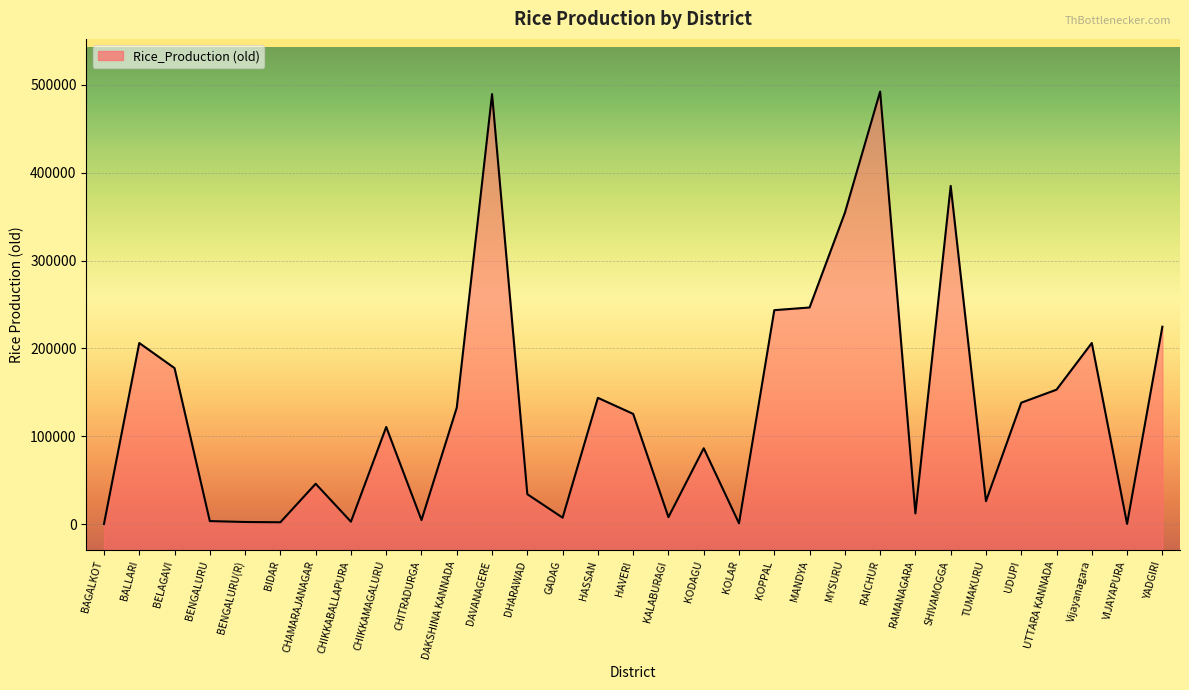

How many lines are shown in the chart?

1